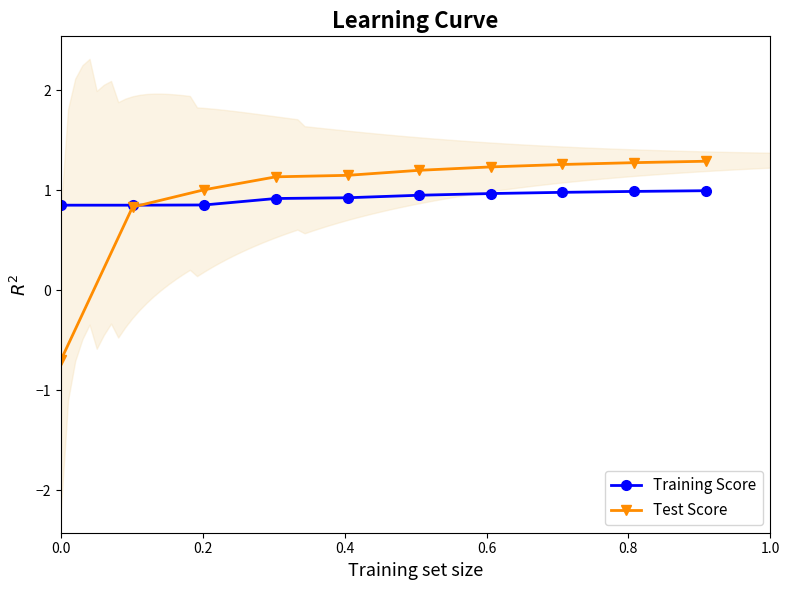

What is the value of the Training Score point at the 8th from the left?

1.0